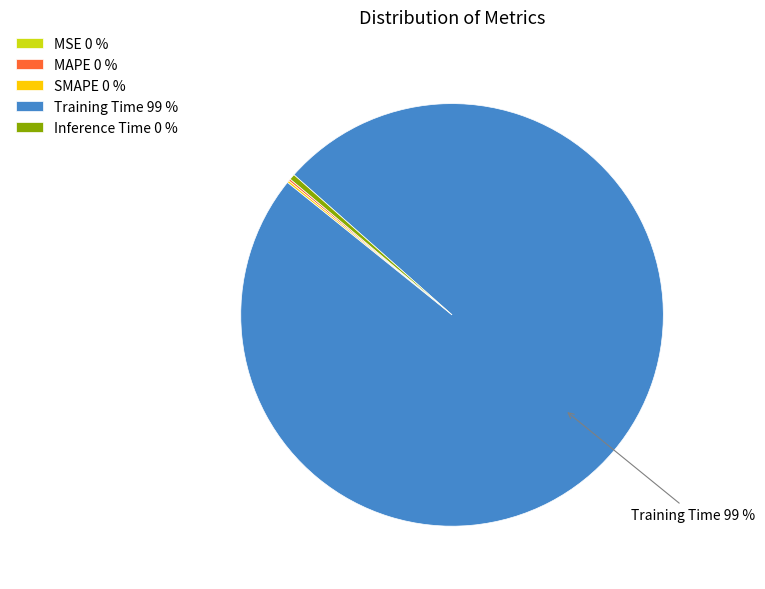

Which slice is the largest?

Training Time